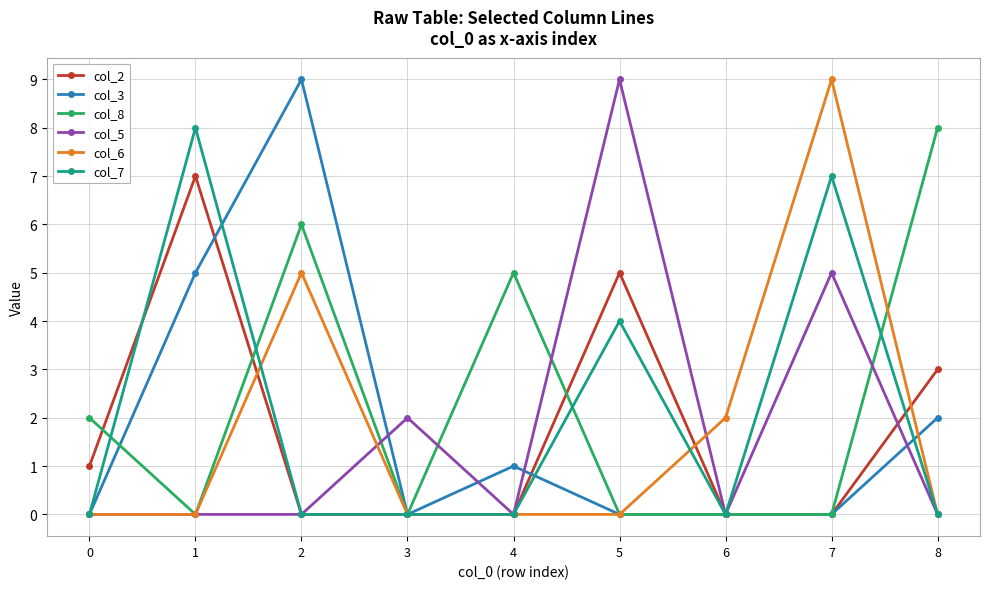

Where is col_6 nearest to the value 4?

2